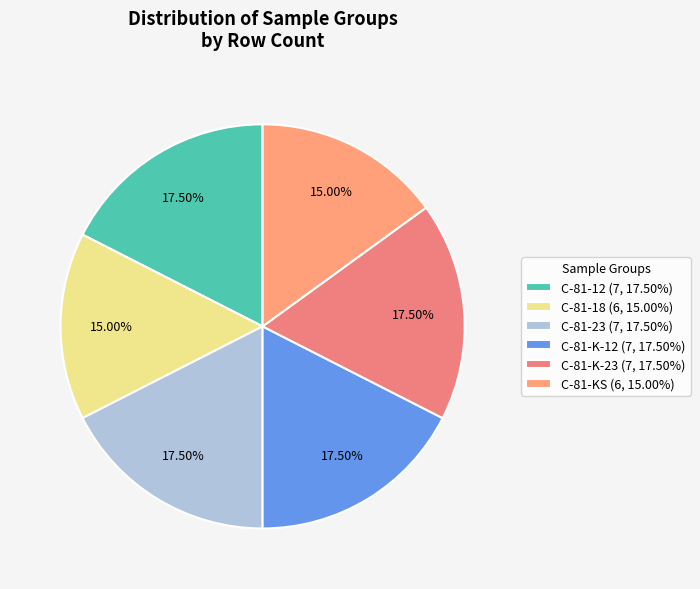

Combined, do C-81-23 and C-81-K-23 account for over 50%?

No